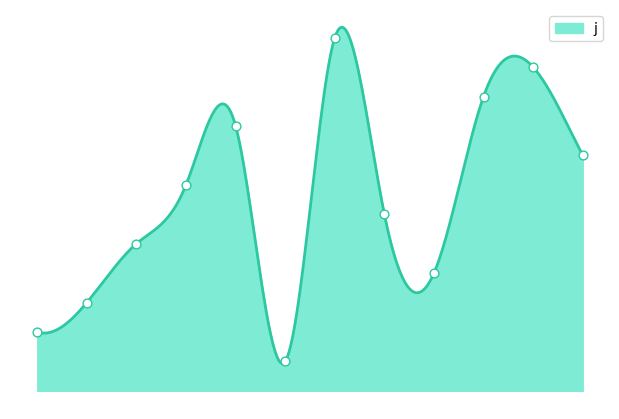

What is the change in value from 2 to 3?

+2